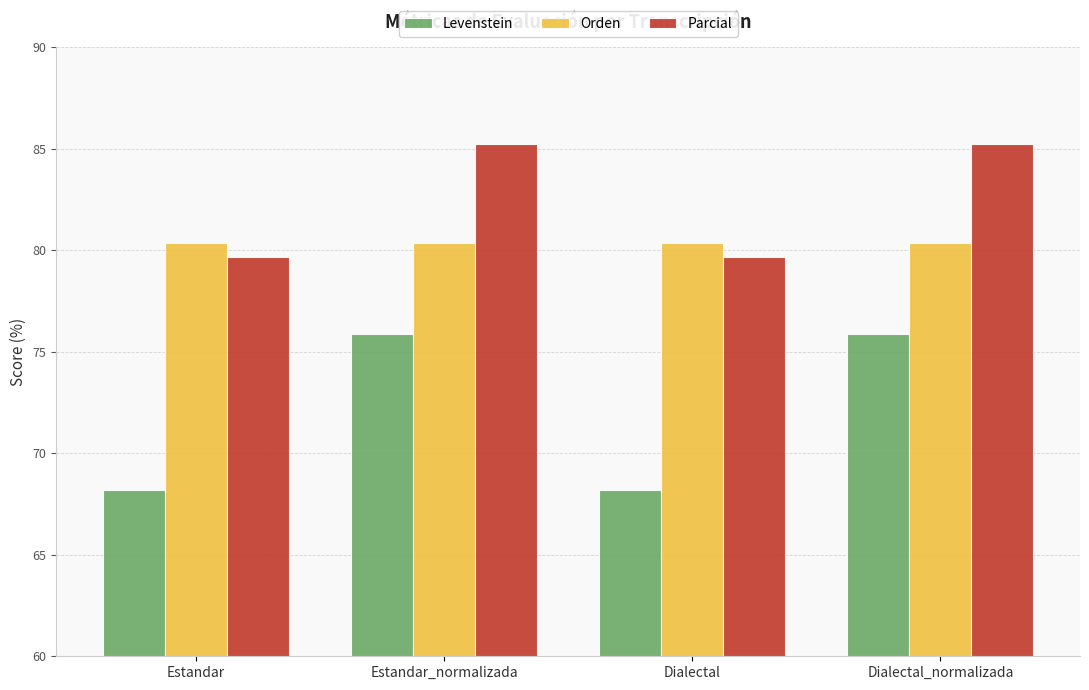

What is the greatest value displayed?

85.2